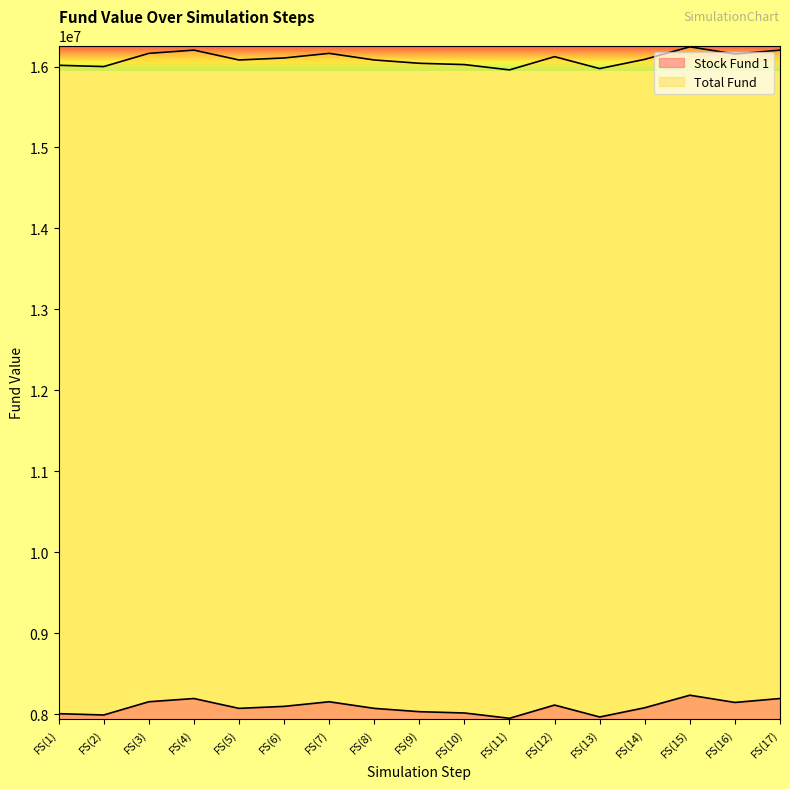

How many data points in Stock Fund 1 are above 8080827?

8